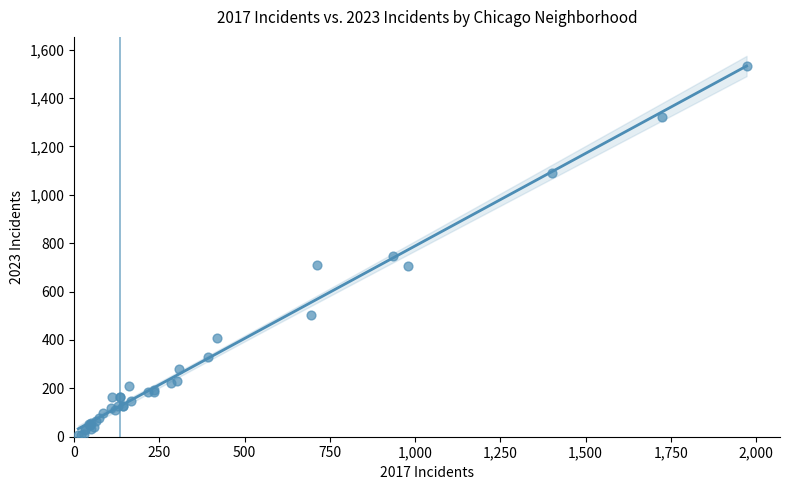

What Y value in the scatter plot is closest to 769?

745